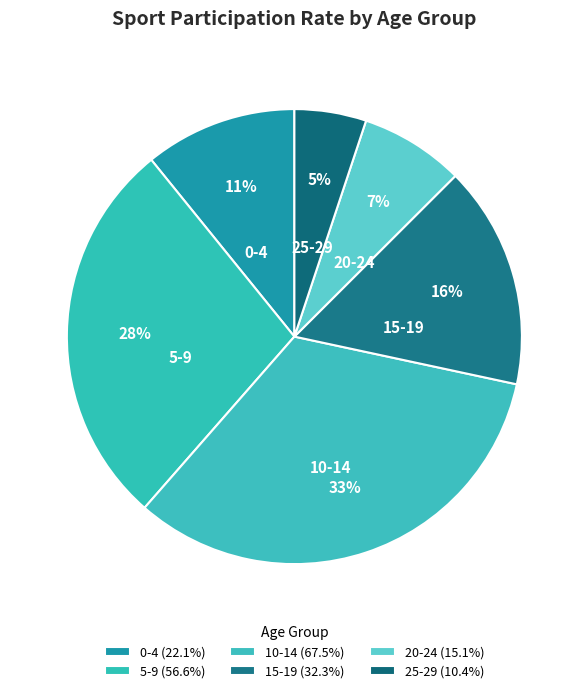

To the nearest percent, what portion does 5-9 represent?

28%